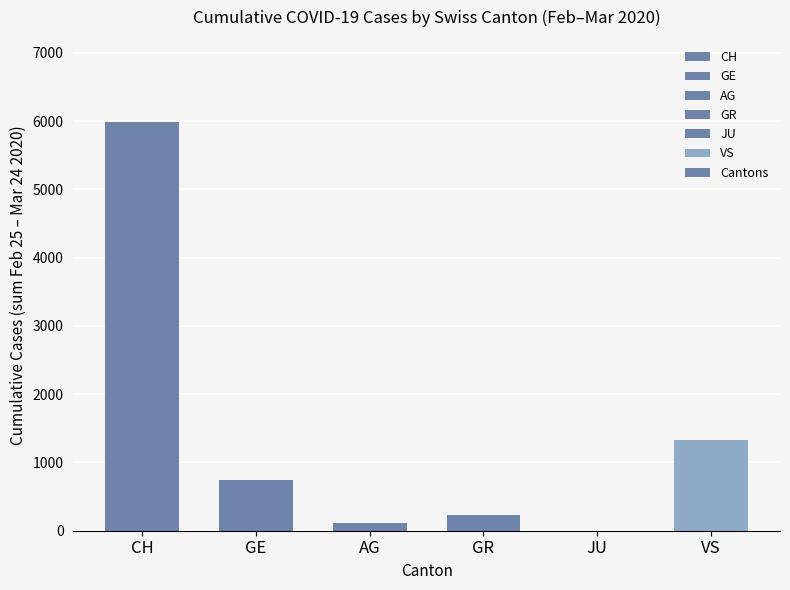

The chart shows a value of 2207 at VS. True or false?

False